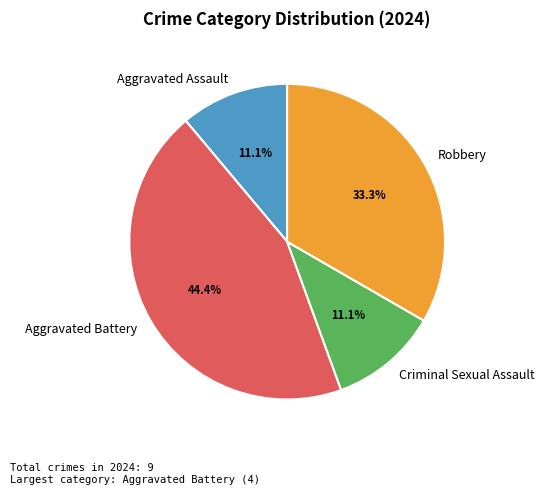

What percentage is the Aggravated Battery slice, to the nearest percent?

44%